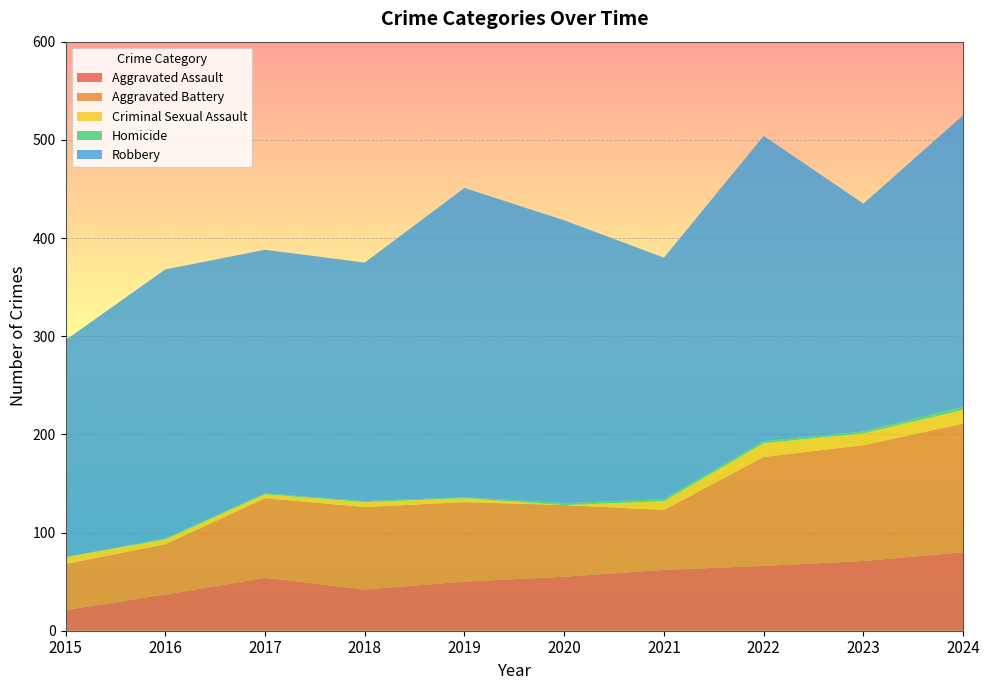

Reading right to left, what are all the values shown in this chart?

Aggravated Assault: 2024=80	2023=71	2022=66	2021=62	2020=55	2019=50	2018=42	2017=54	2016=37	2015=21
Aggravated Battery: 2024=131	2023=118	2022=111	2021=61	2020=73	2019=81	2018=84	2017=81	2016=51	2015=47
Criminal Sexual Assault: 2024=14	2023=12	2022=14	2021=9	2020=0	2019=4	2018=5	2017=4	2016=5	2015=7
Homicide: 2024=3	2023=2	2022=2	2021=2	2020=2	2019=1	2018=1	2017=1	2016=1	2015=0
Robbery: 2024=297	2023=232	2022=311	2021=246	2020=288	2019=315	2018=243	2017=248	2016=274	2015=221